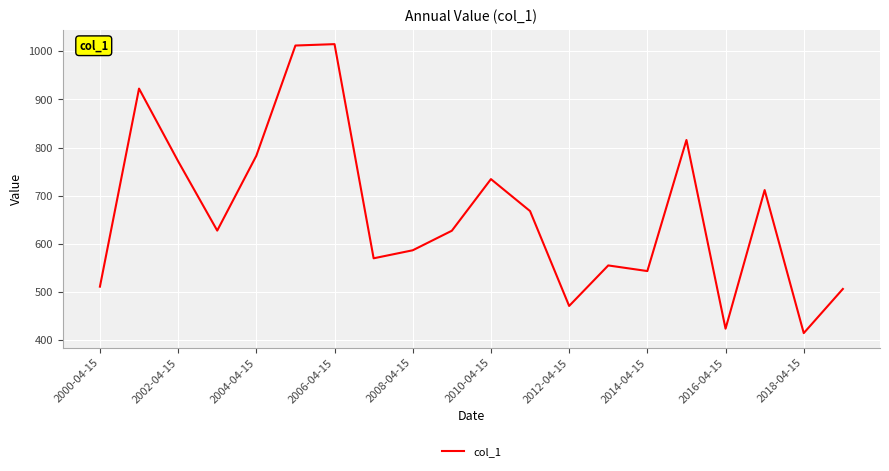

What is the maximum value shown in the chart?

1014.8